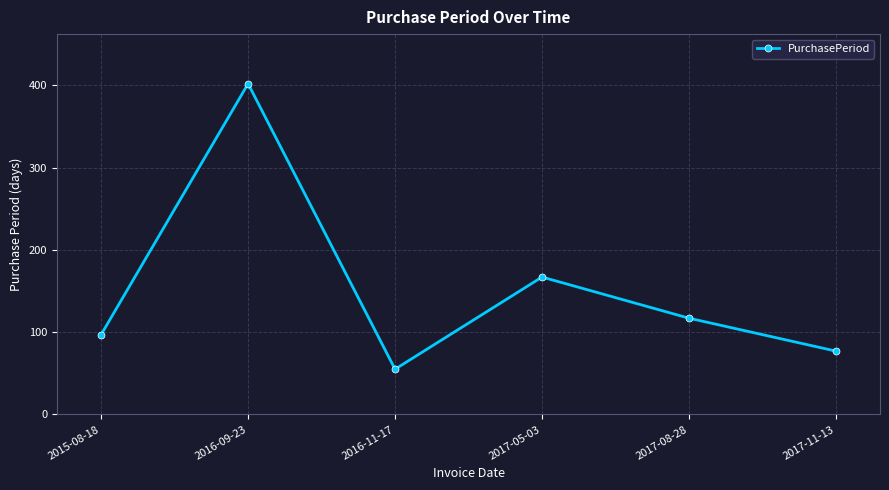

Does the chart display data point markers on the line(s)?

Yes